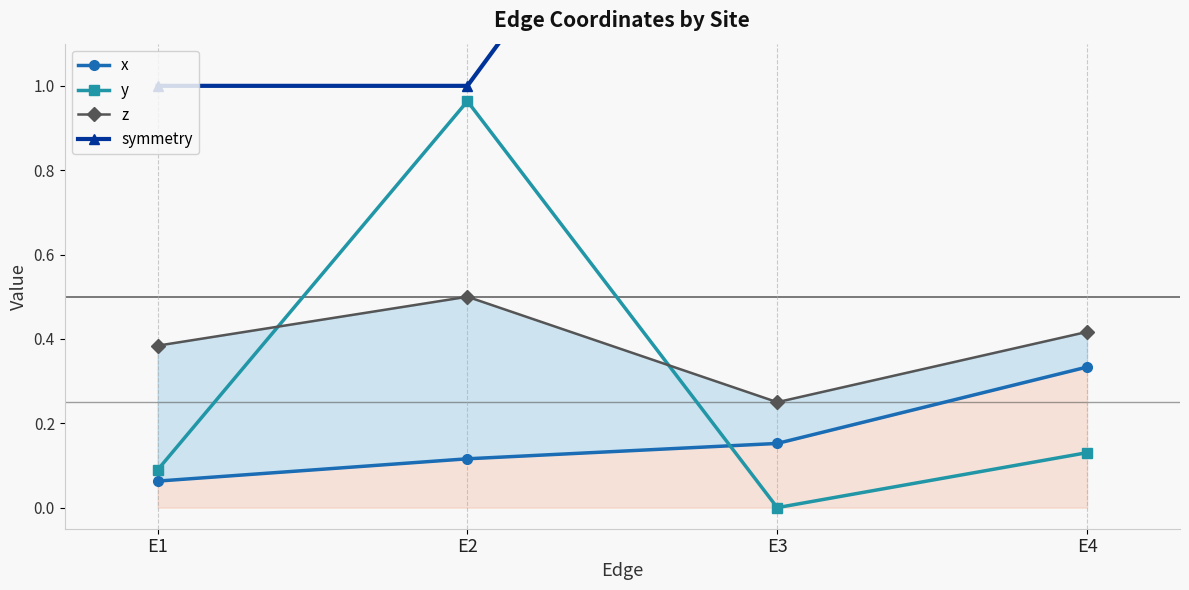

Reading left to right, list all the values displayed in this chart.

x: E1=0.1	E2=0.1	E3=0.2	E4=0.3
y: E1=0.1	E2=1.0	E3=0.0	E4=0.1
z: E1=0.4	E2=0.5	E3=0.2	E4=0.4
symmetry: E1=1.0	E2=1.0	E3=2.0	E4=2.0